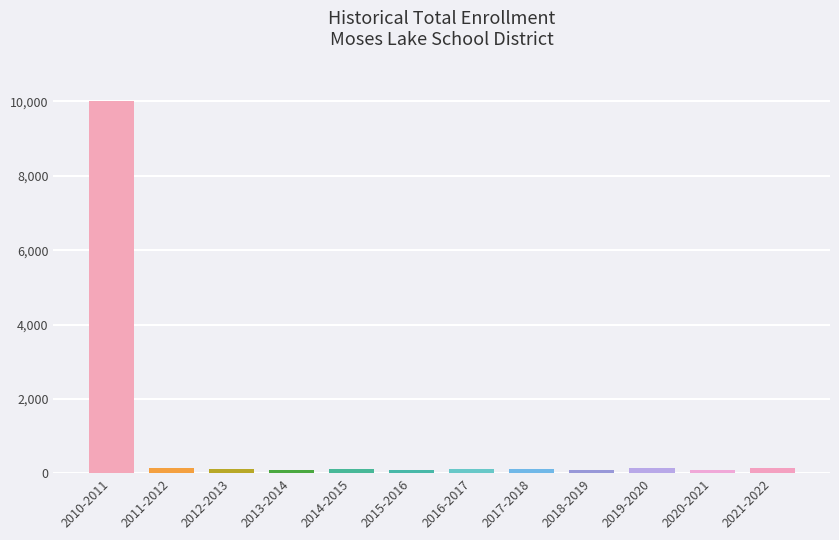

What is the difference between the maximum and minimum values?

9909